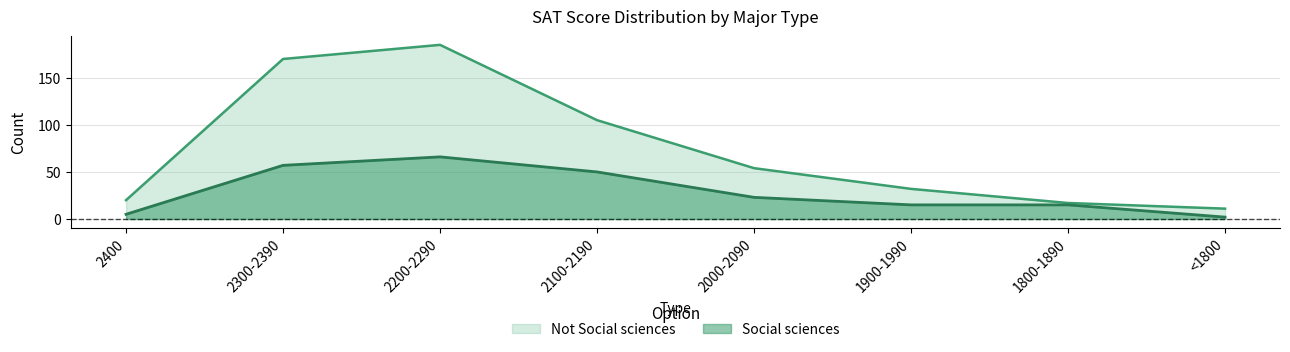

What position from the left is <1800?

8